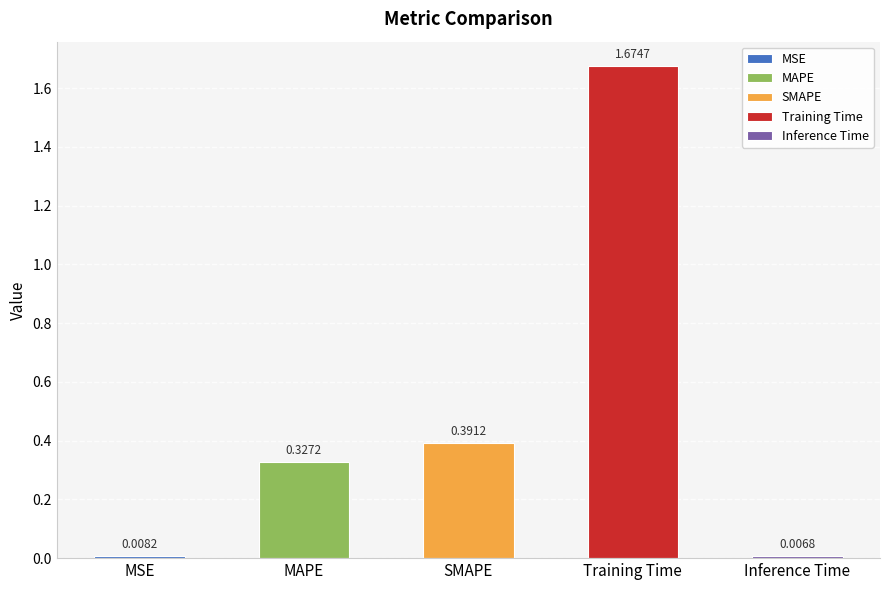

What is the sum of all values?

2.4